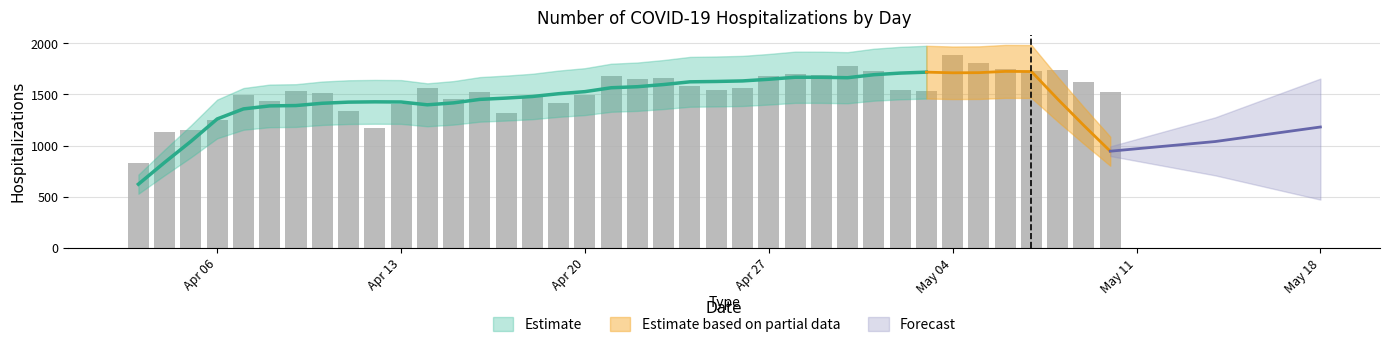

The value at 2020/04/28 is 586. True or false?

False